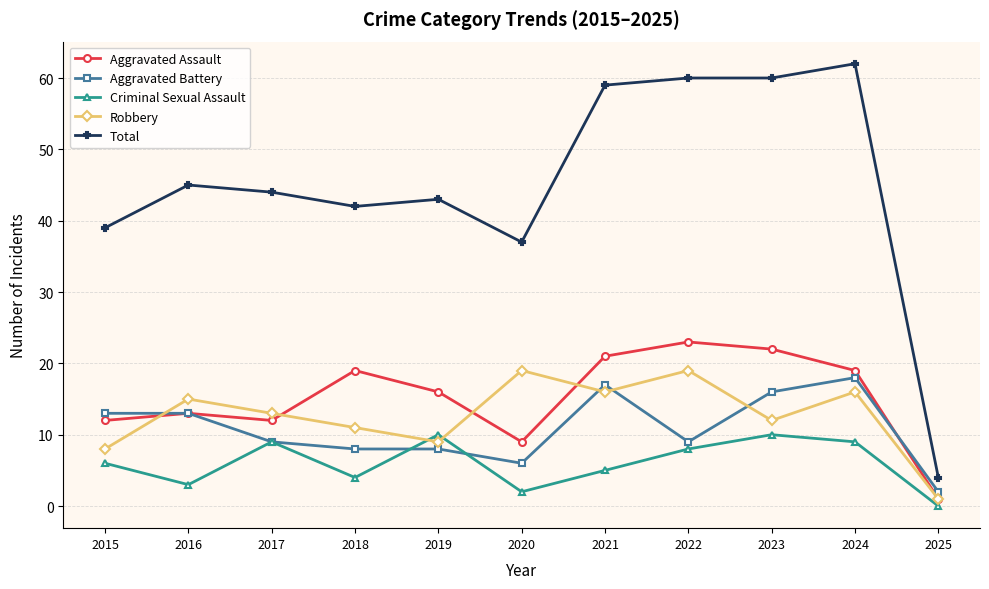

At which category does Criminal Sexual Assault reach its first local peak?

2017